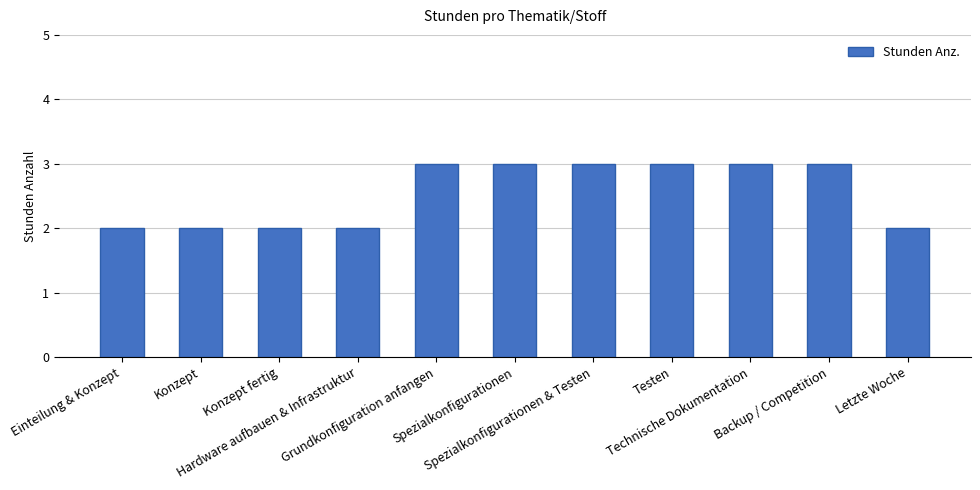

What is the value of the 7th bar from the left?

3